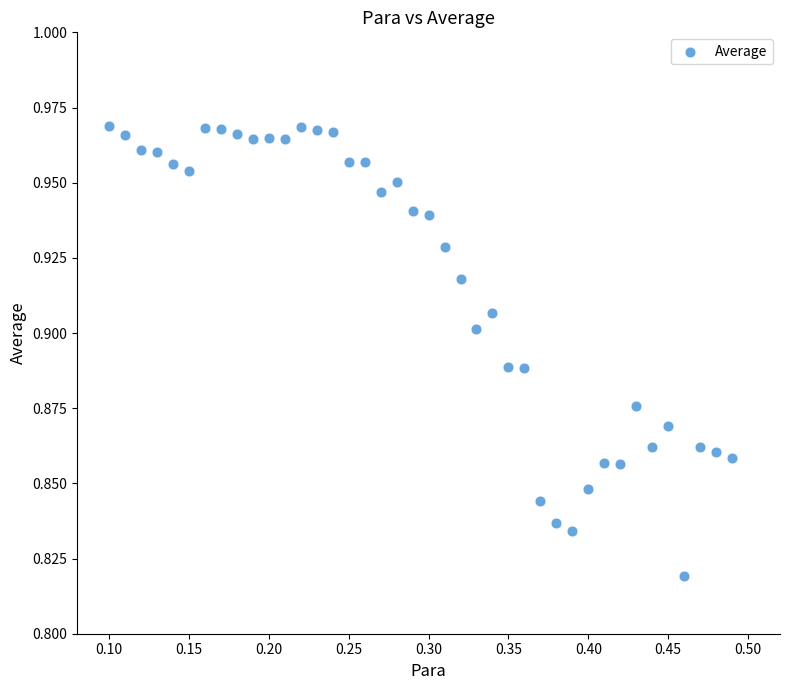

What is the range of X values (max minus min)?

0.4